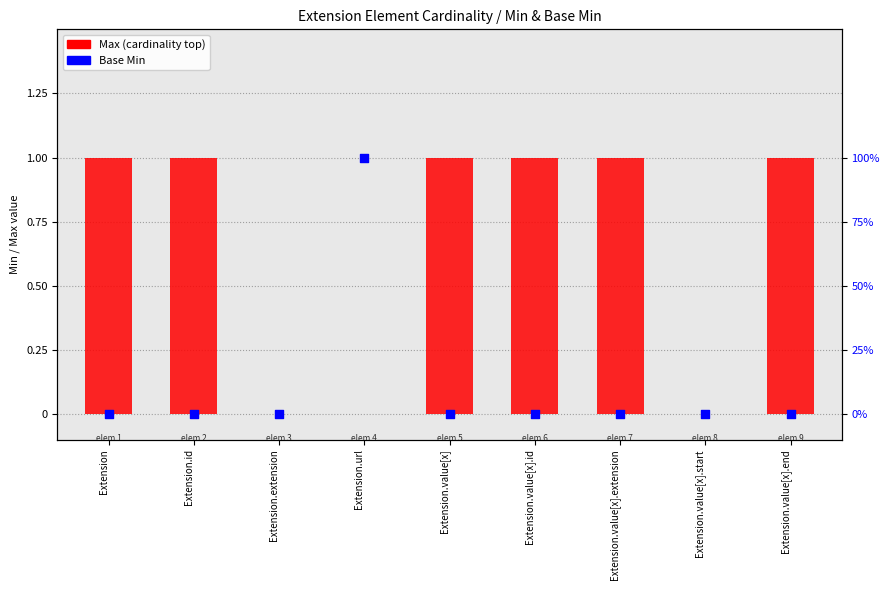

Which series contains the lowest Y value?

Max (cardinality top)